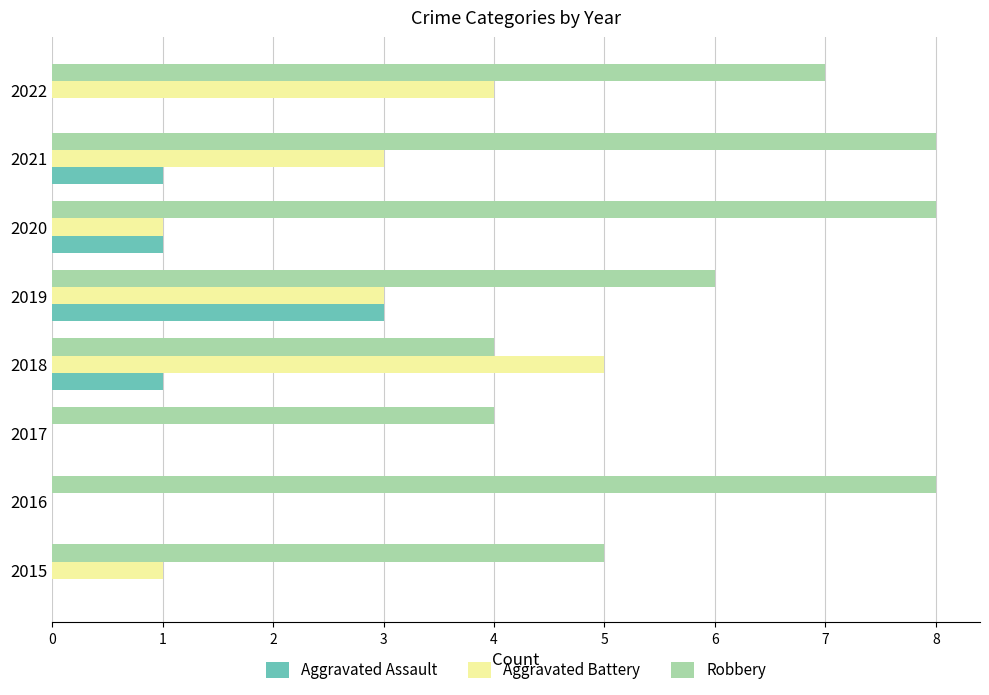

What is the maximum value for Aggravated Battery?

5